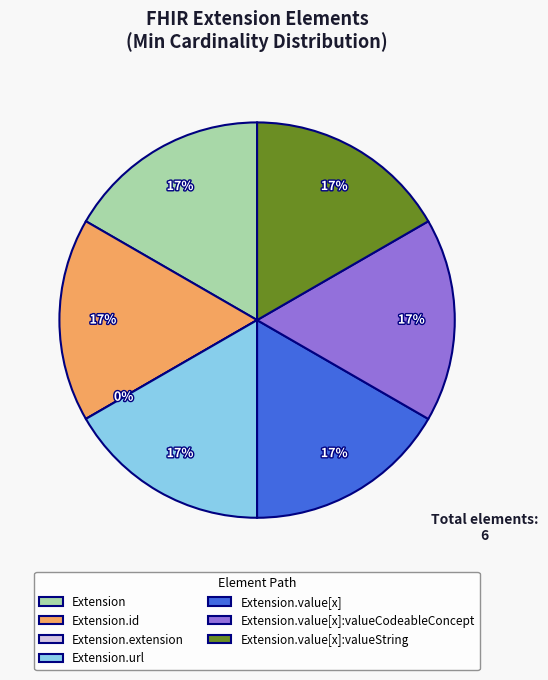

What percentage is the Extension slice, to the nearest percent?

17%